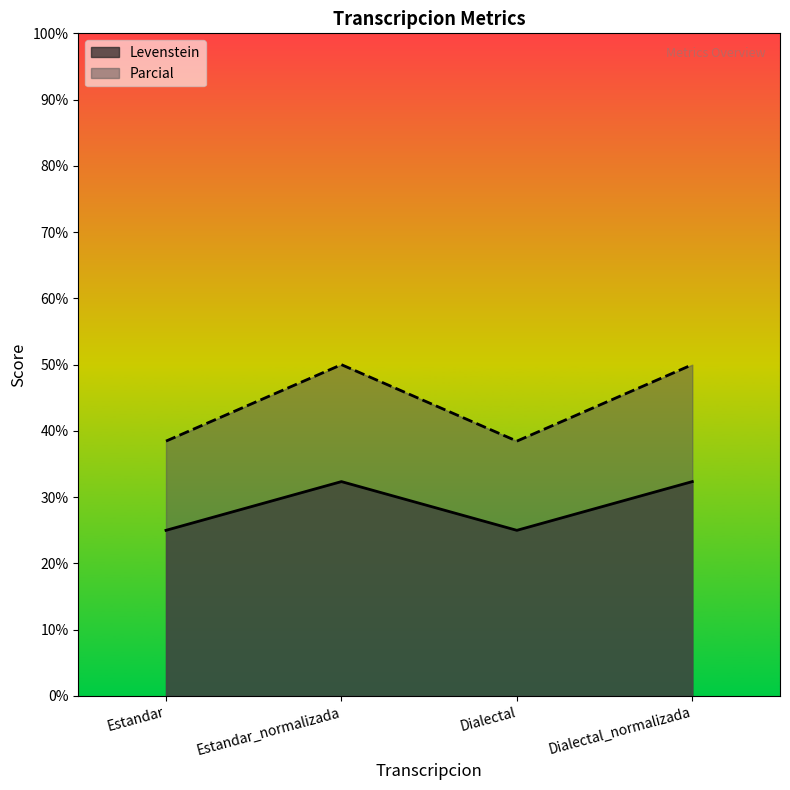

Where does the Levenstein series first go above 32?

Estandar_normalizada